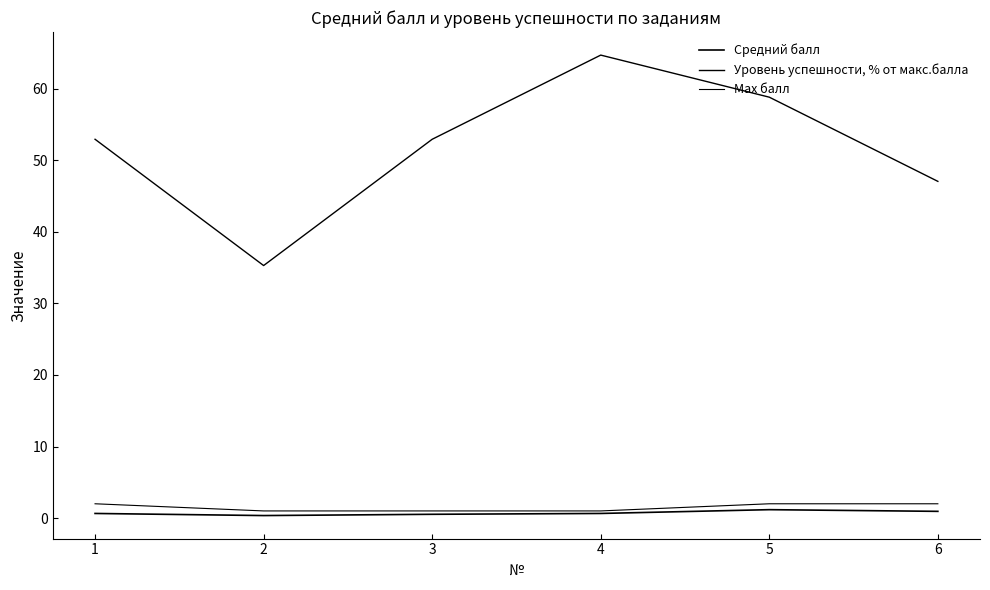

What is the maximum value shown in the chart?

64.7